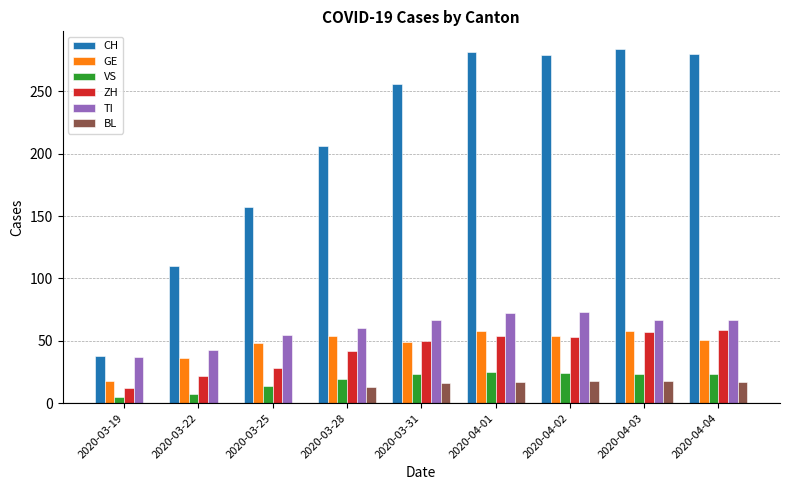

What is the greatest value displayed?

284